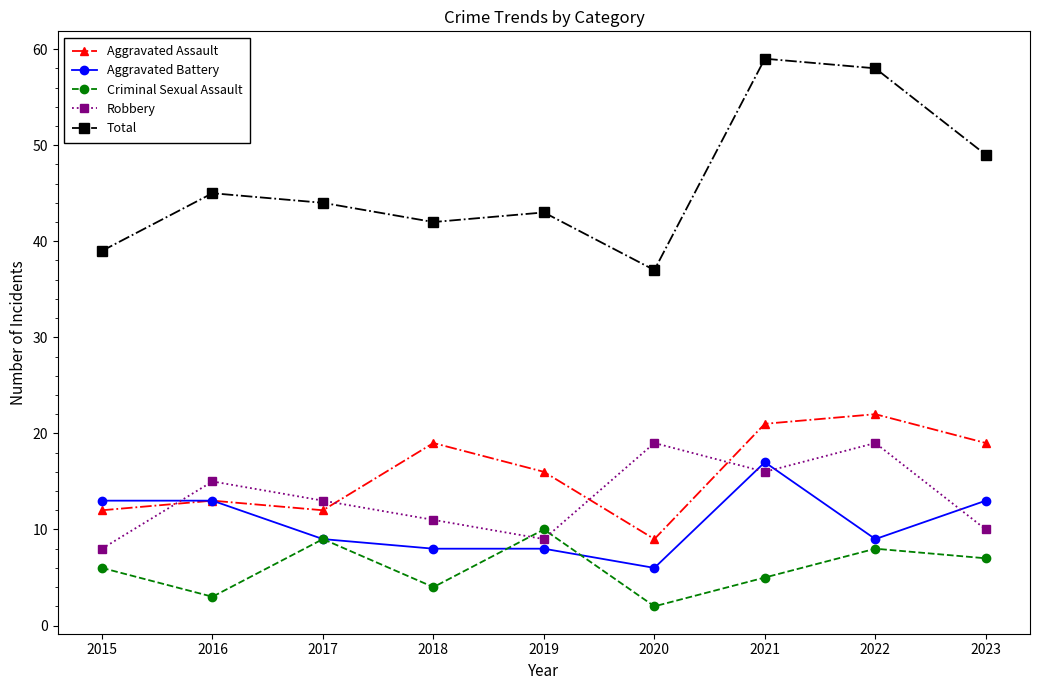

Which series has the largest range (max minus min)?

Total